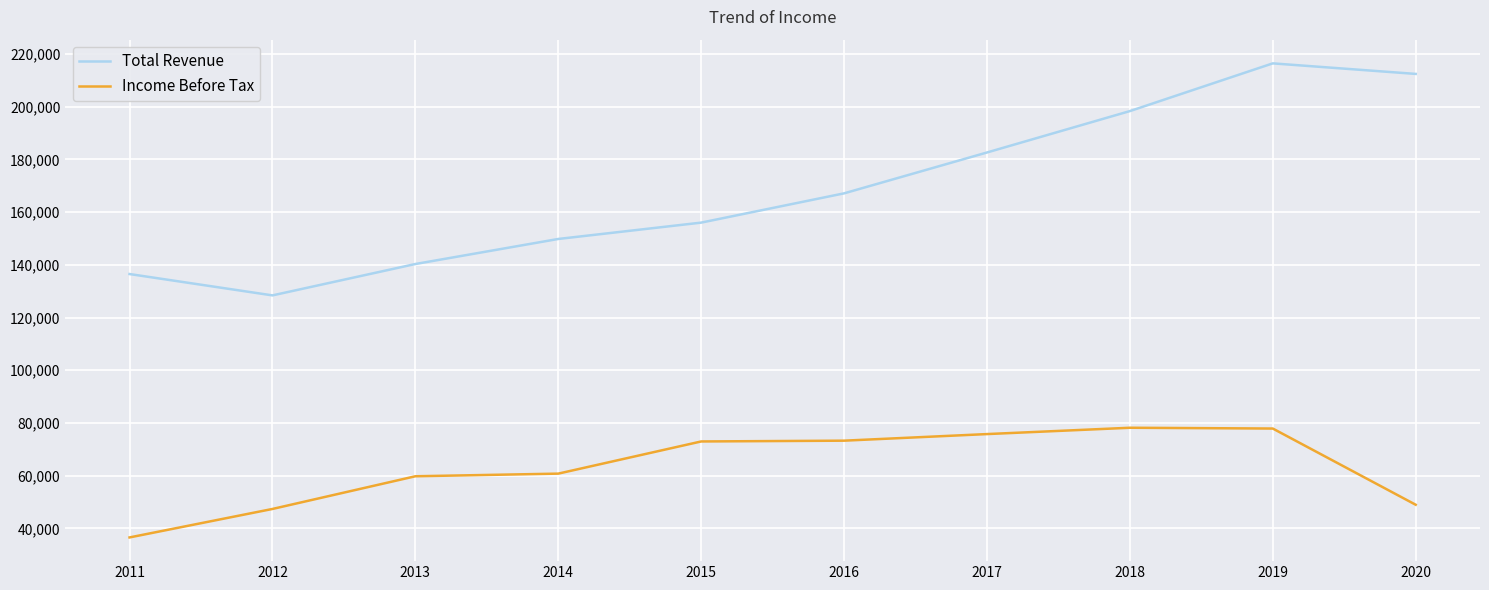

Count the number of data series in this chart.

2